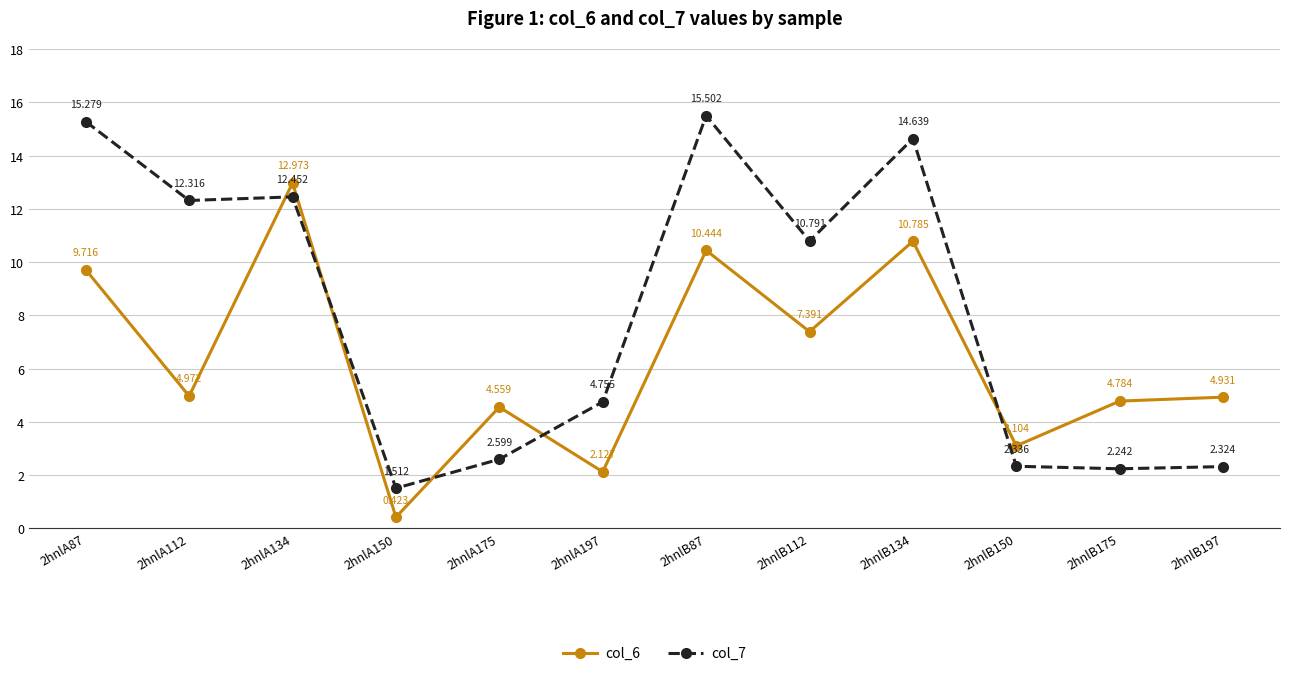

What is the average value of the col_6 series?

6.4